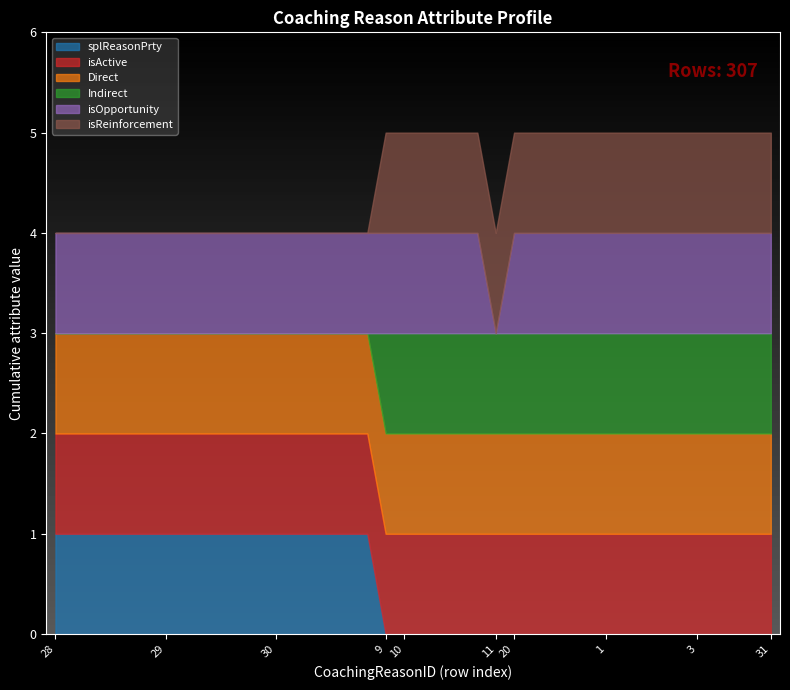

Which category has the highest value in the isOpportunity series?

28